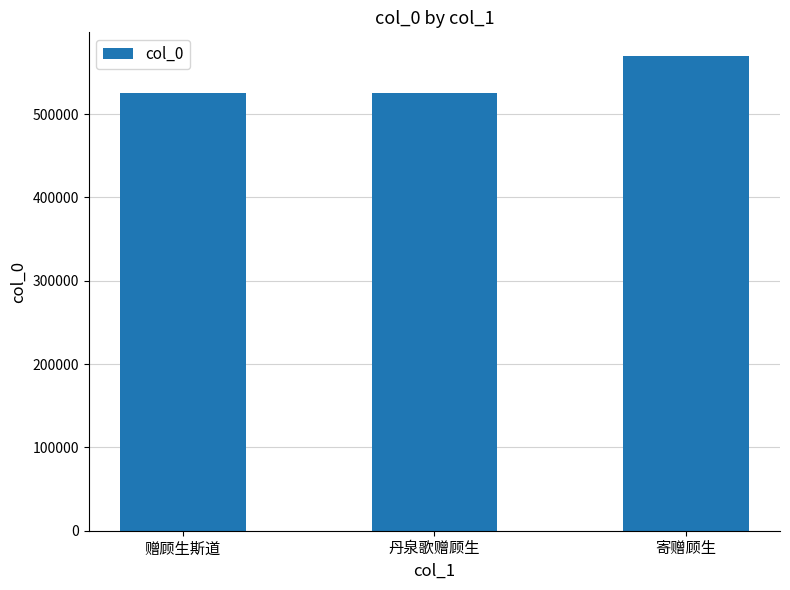

What is the label of the 3rd bar from the right?

赠顾生斯道